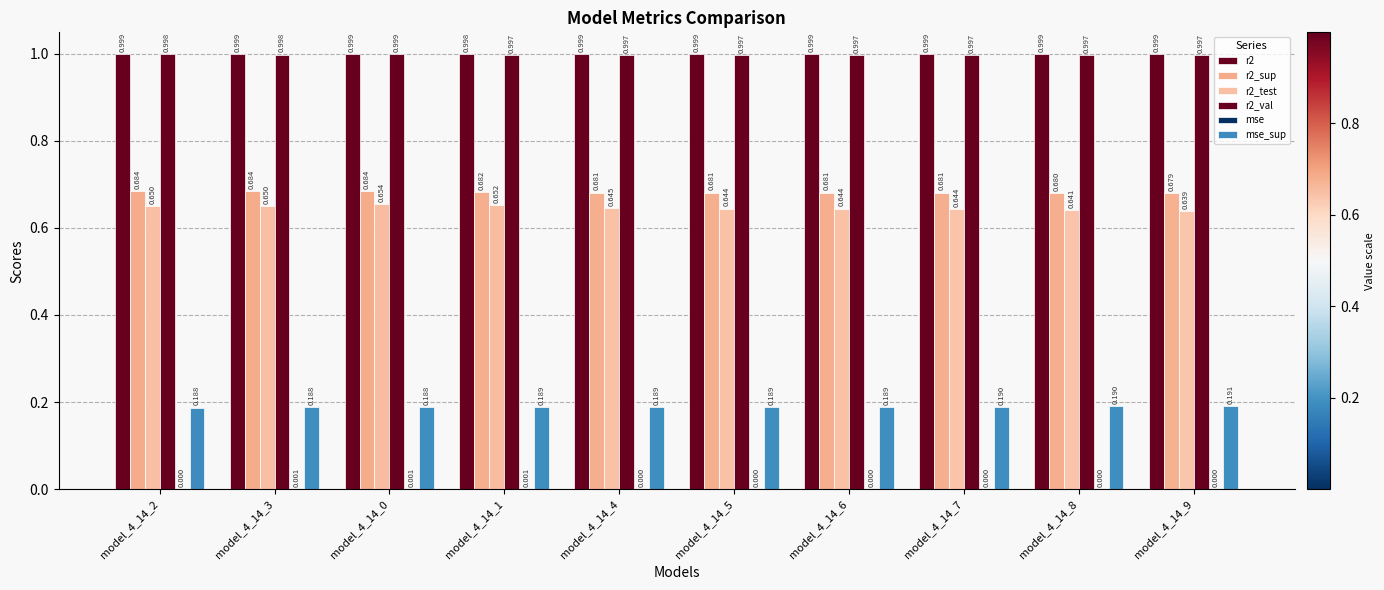

What is the label of the 2nd bar from the left?

model_4_14_3